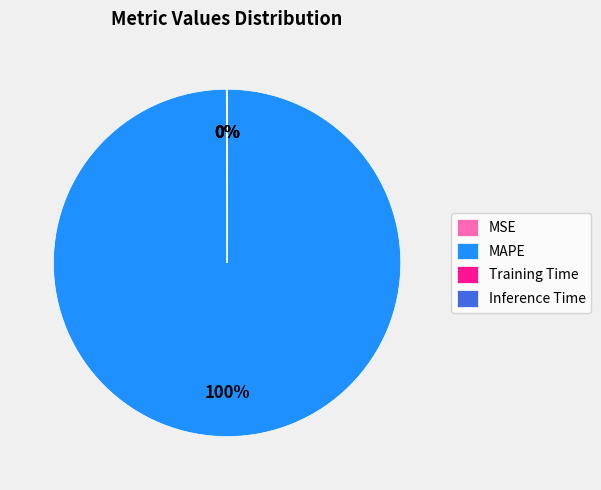

To the nearest percent, what is the average slice percentage?

25%